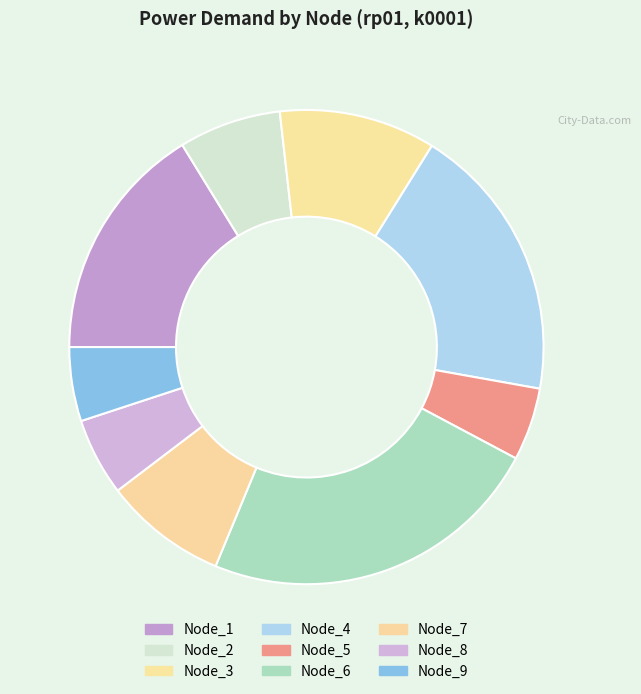

How many slices are in this pie chart?

9